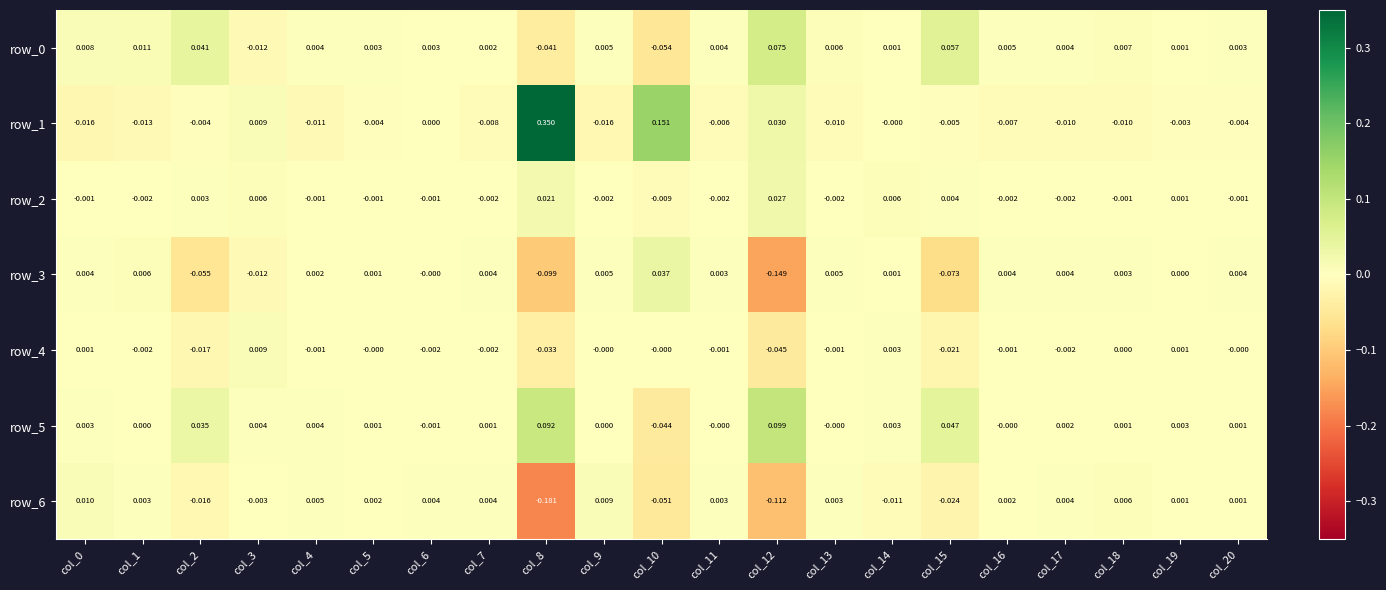

At col_20, list the series in order from smallest to largest.

row_1, row_2, row_4, row_5, row_6, row_0, row_3